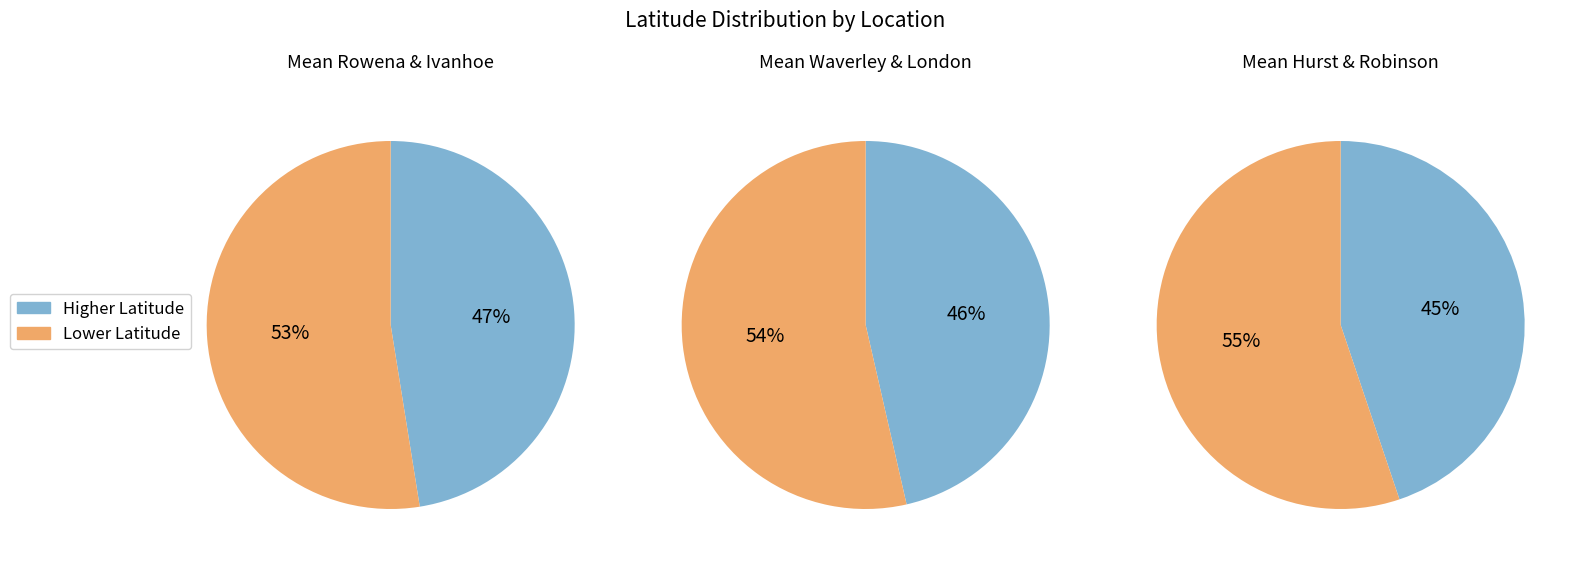

How many slices are in this pie chart?

6